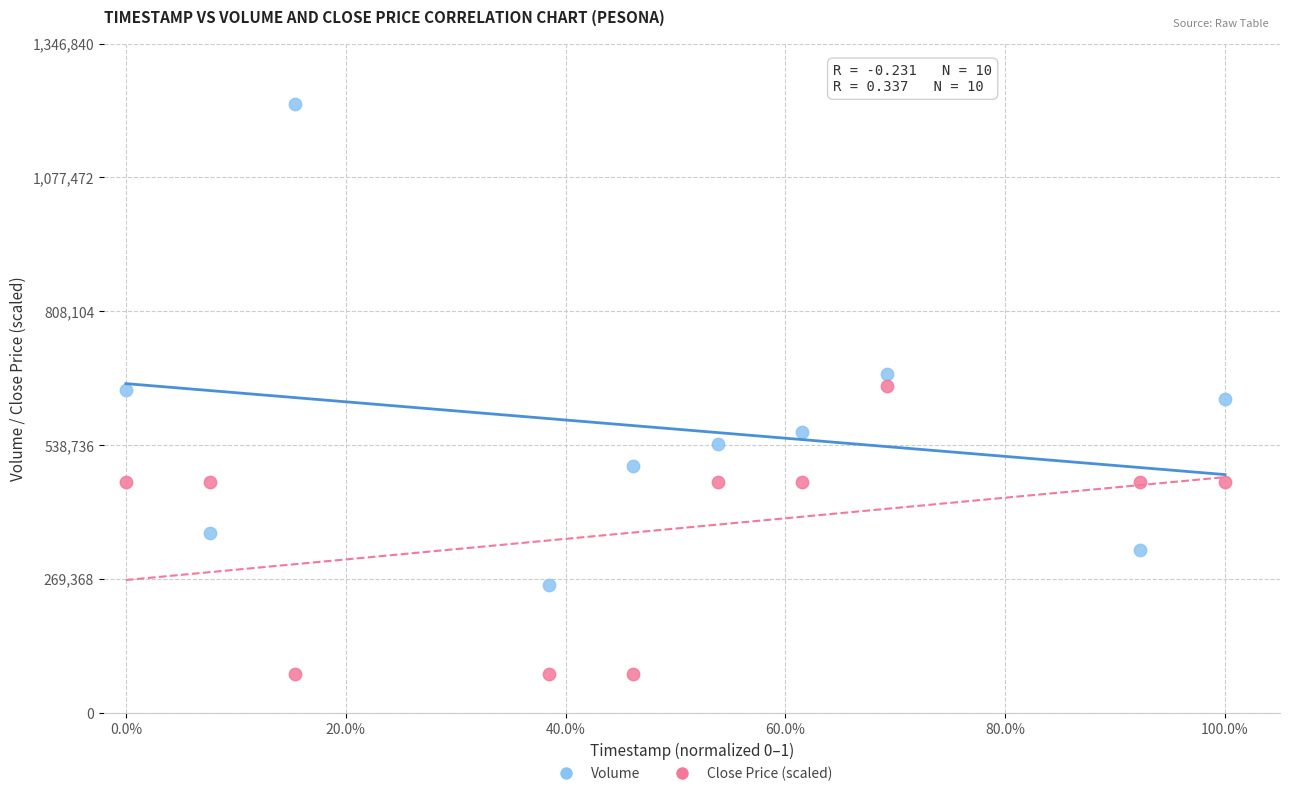

Which series reaches the minimum Y coordinate?

Close Price (scaled)